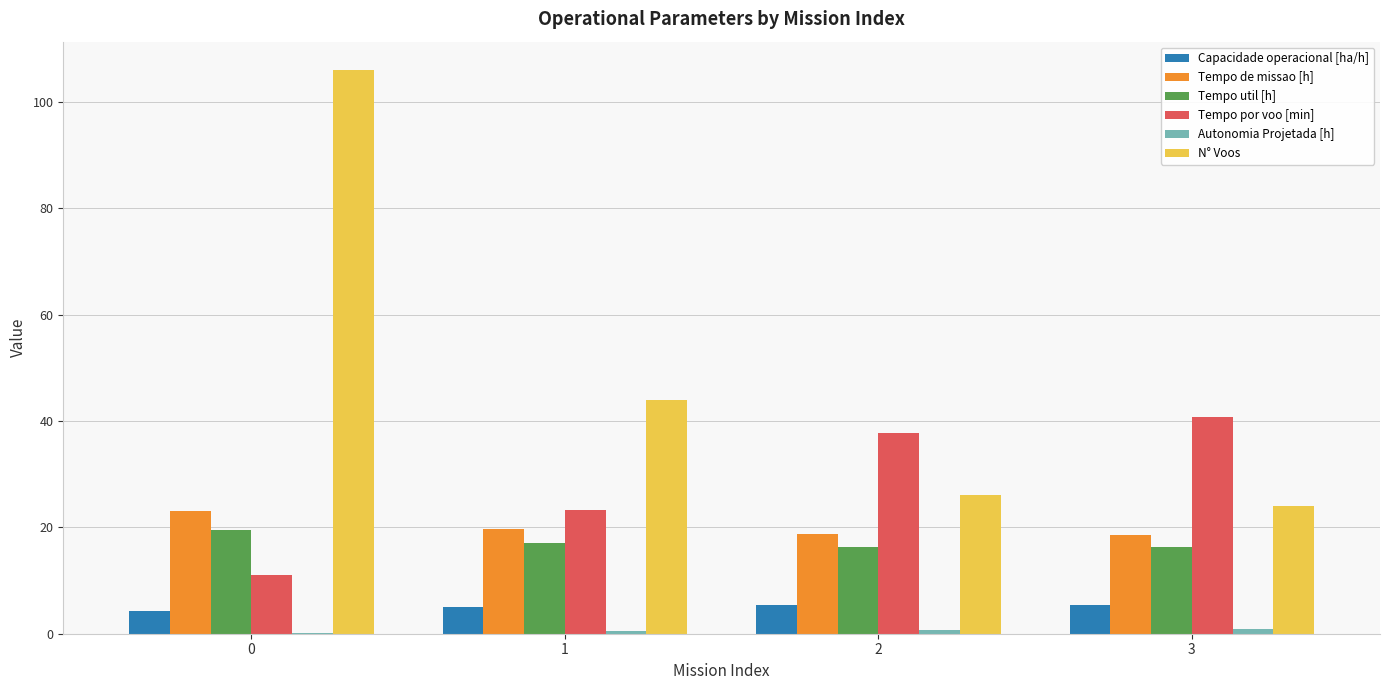

Is the value of Tempo por voo [min] at 3 greater than the value of N° Voos at 2?

Yes